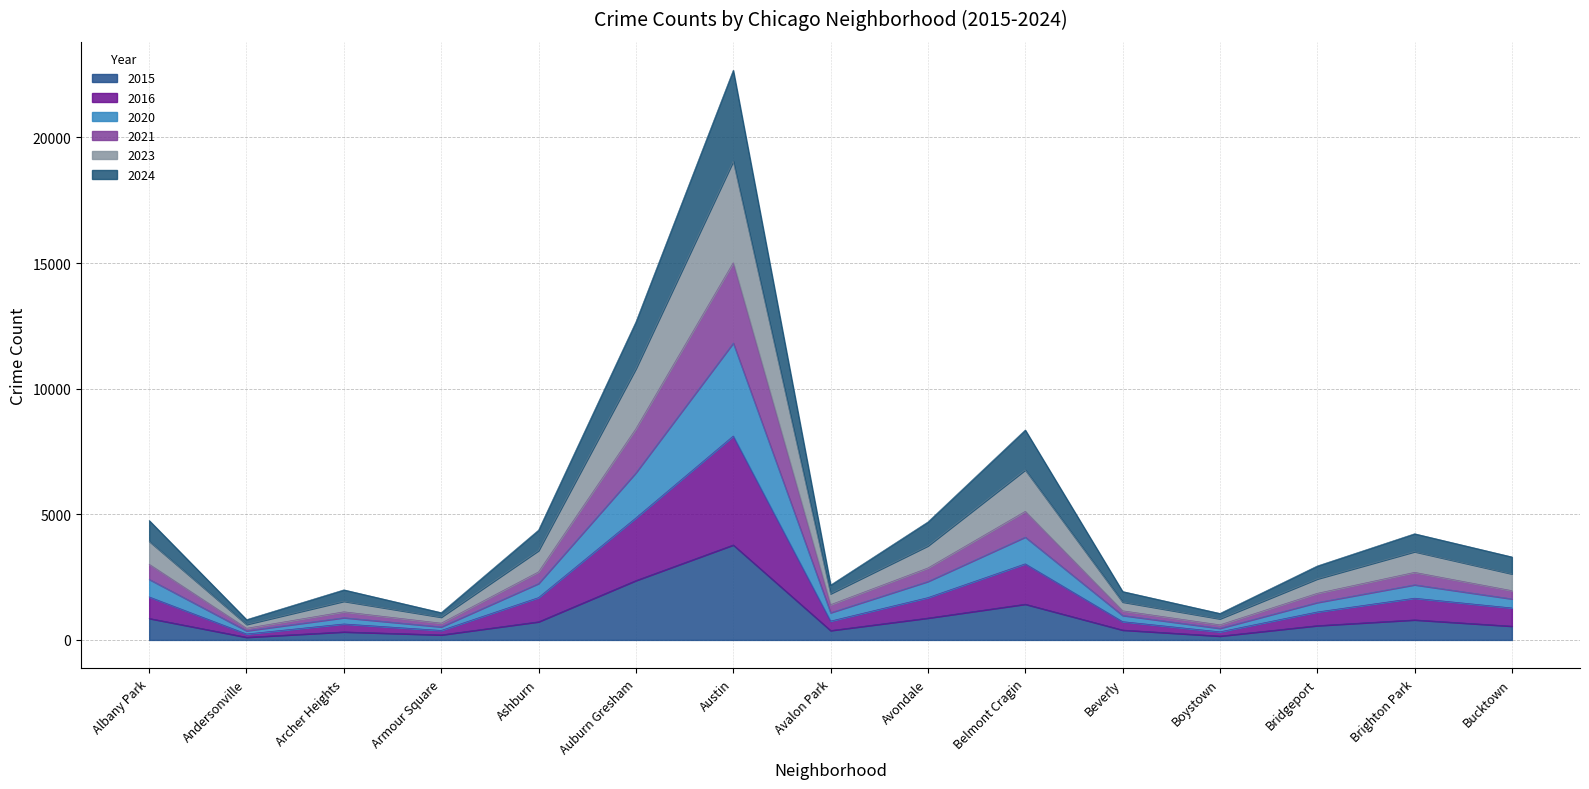

The value of 2015 at Auburn Gresham is 2365. True or false?

True